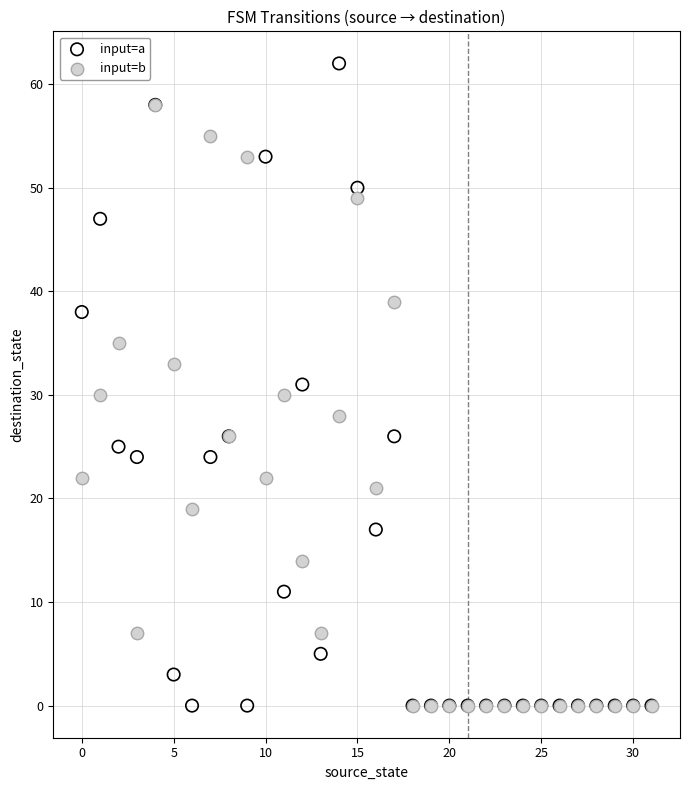

What are all the series names shown in the legend?

input=a, input=b